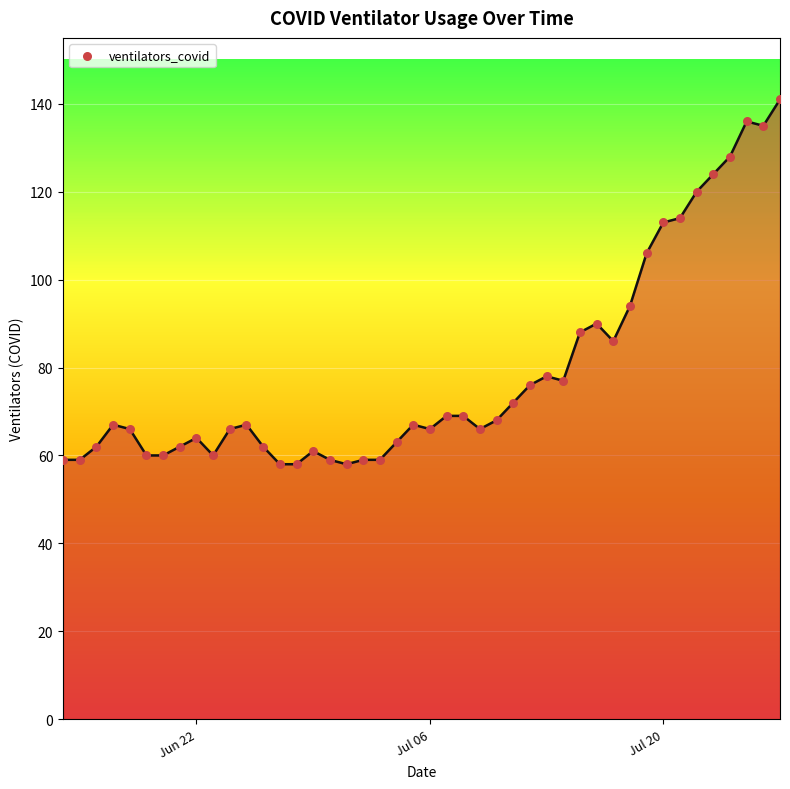

What is the smallest value displayed?

58